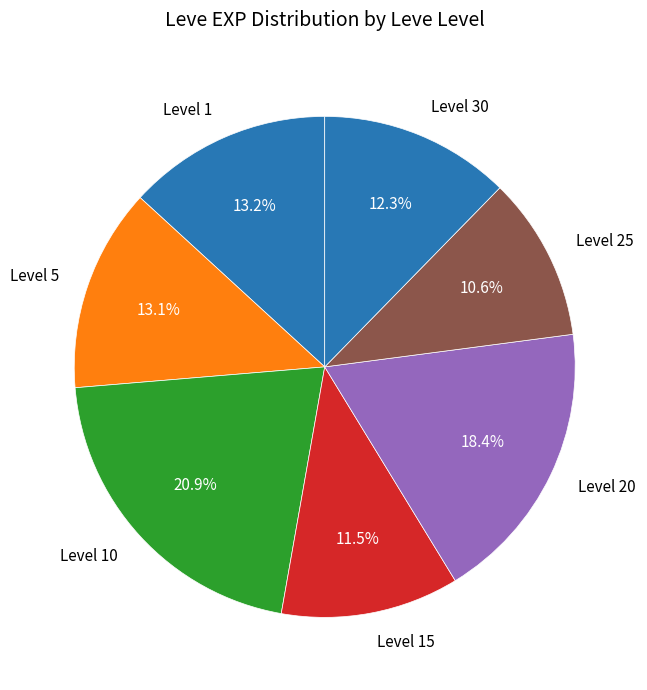

What is the smallest slice in the pie chart?

Level 25